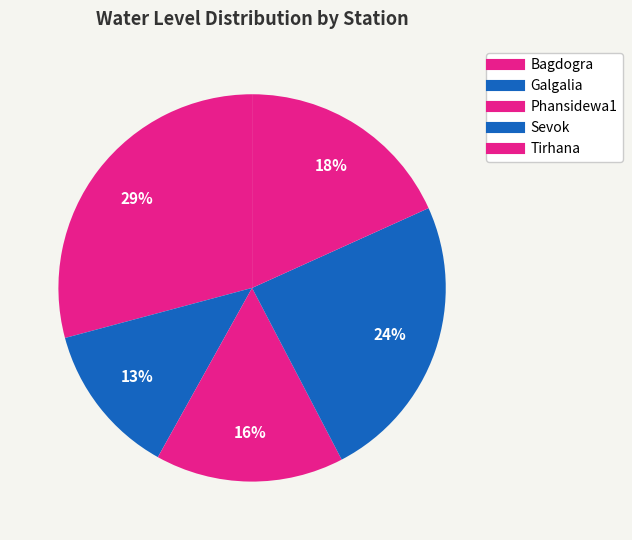

Do Galgalia and Sevok together represent more than half of the pie?

No